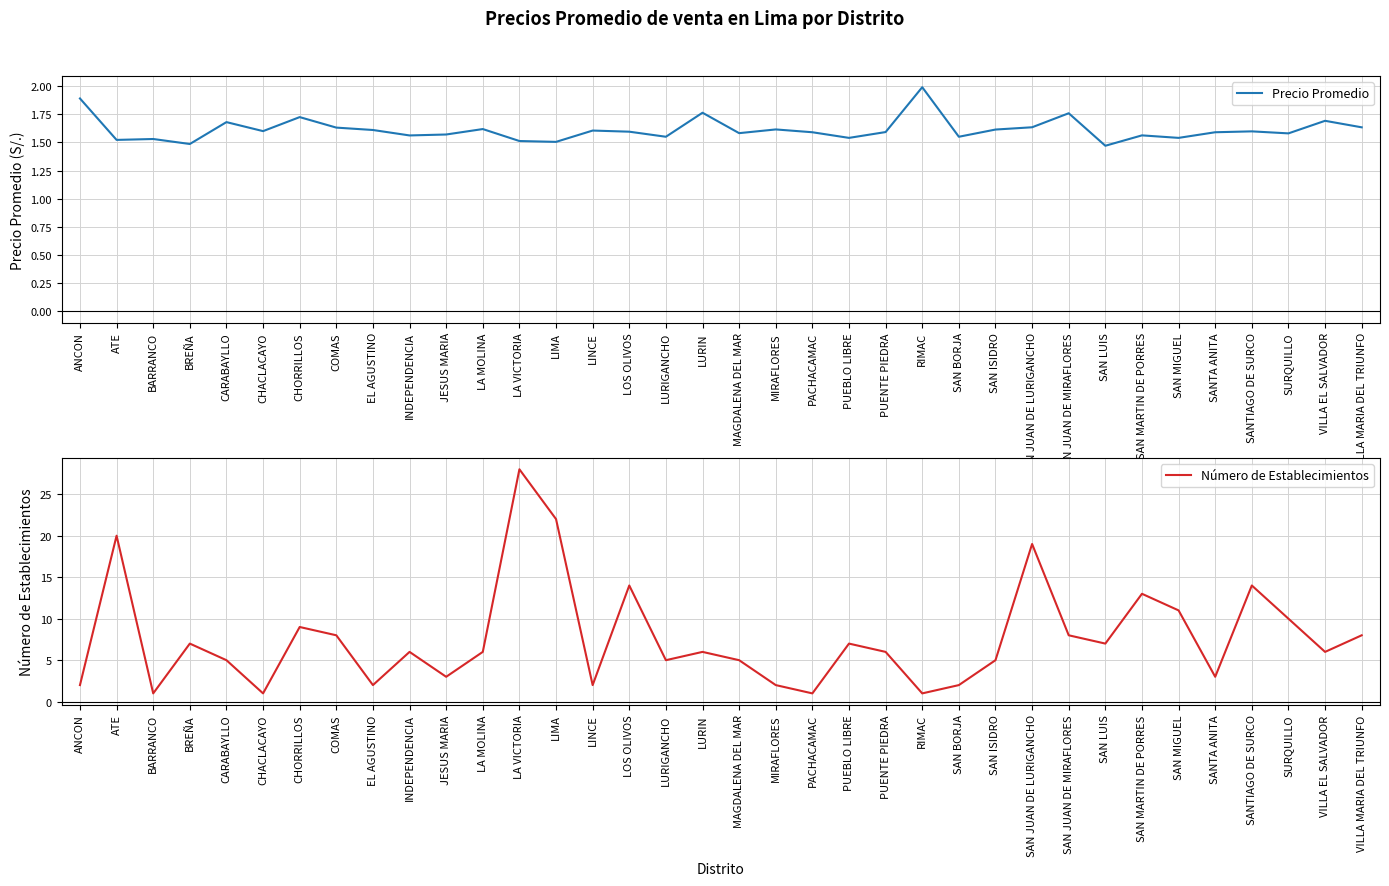

How many values in the Número de Establecimientos series exceed 6?

16